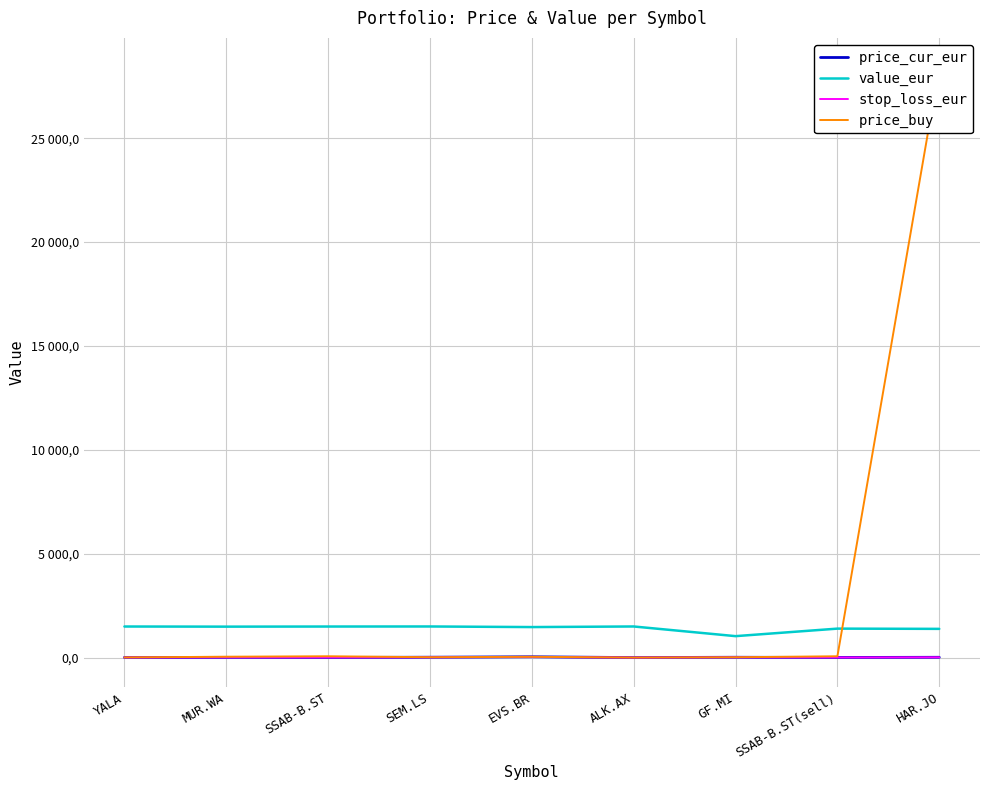

True or false: price_cur_eur has a value of 13.8 at HAR.JO.

True